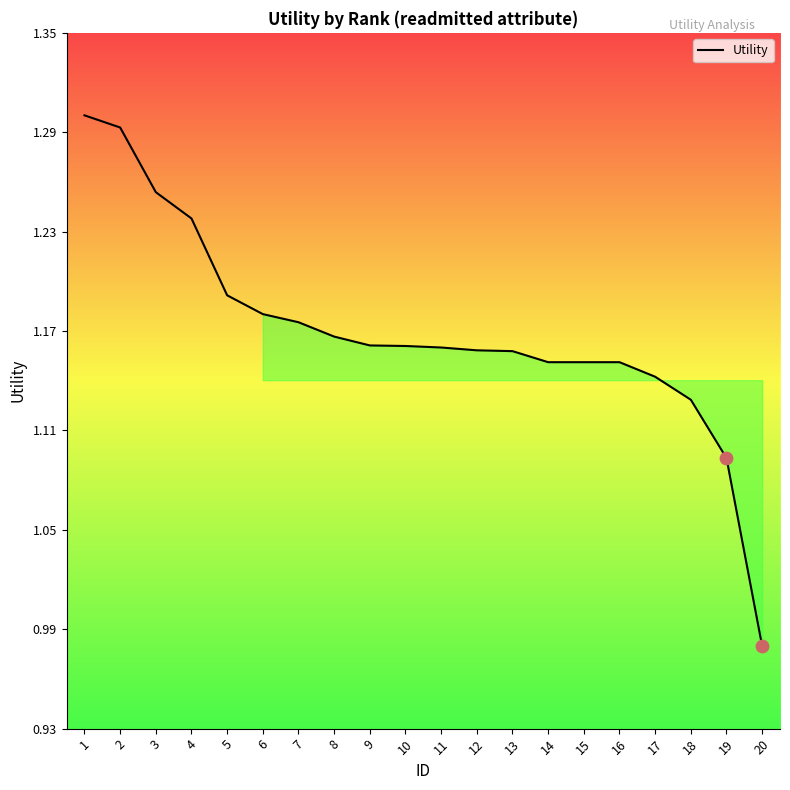

What is the change in value from 9 to 19?

-0.1